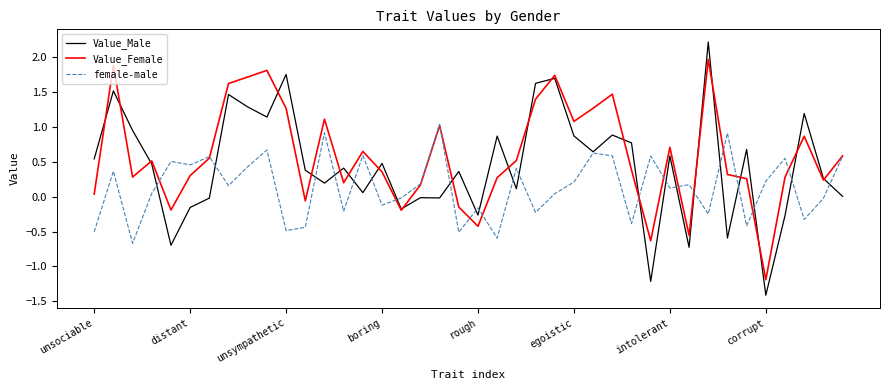

What is the minimum value for Value_Female?

-1.2